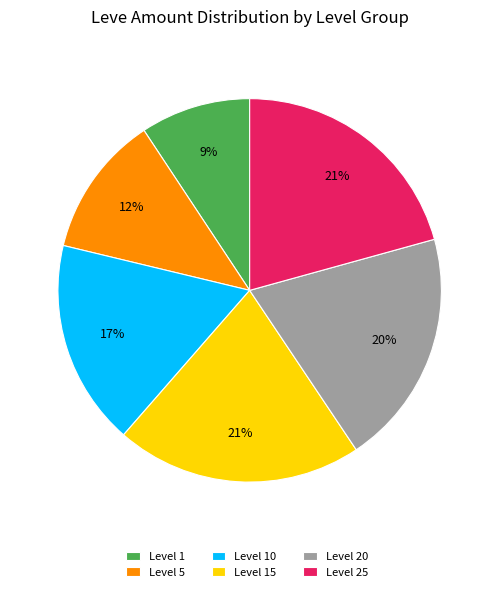

Is there any slice that represents more than half of the pie?

No